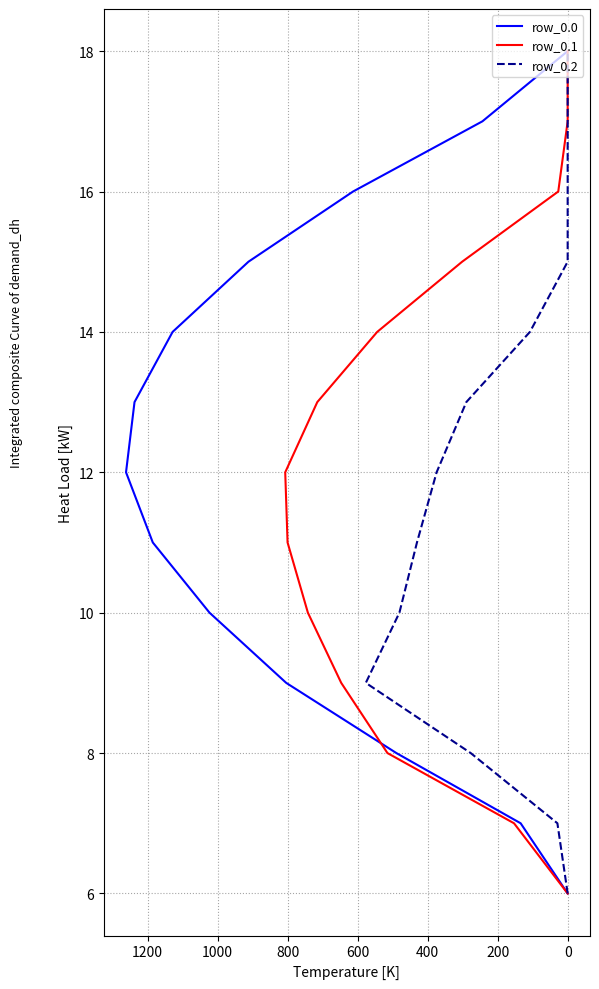

Which series has the largest range (max minus min)?

row_0.0